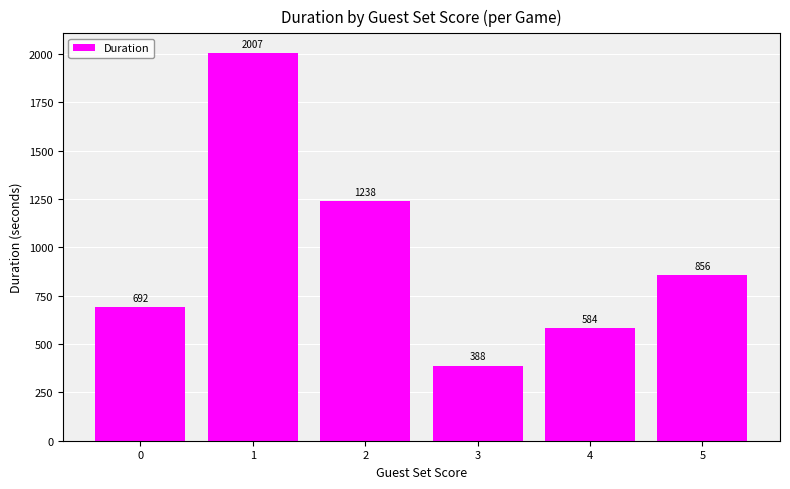

True or false: the data shows 644.7 at 2.

False